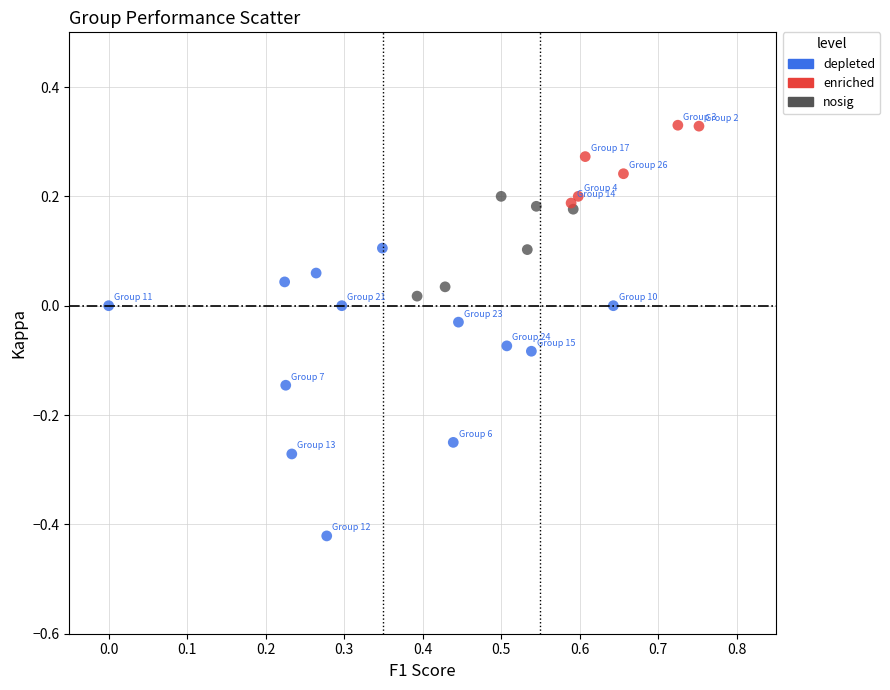

Which series reaches the maximum Y coordinate?

enriched